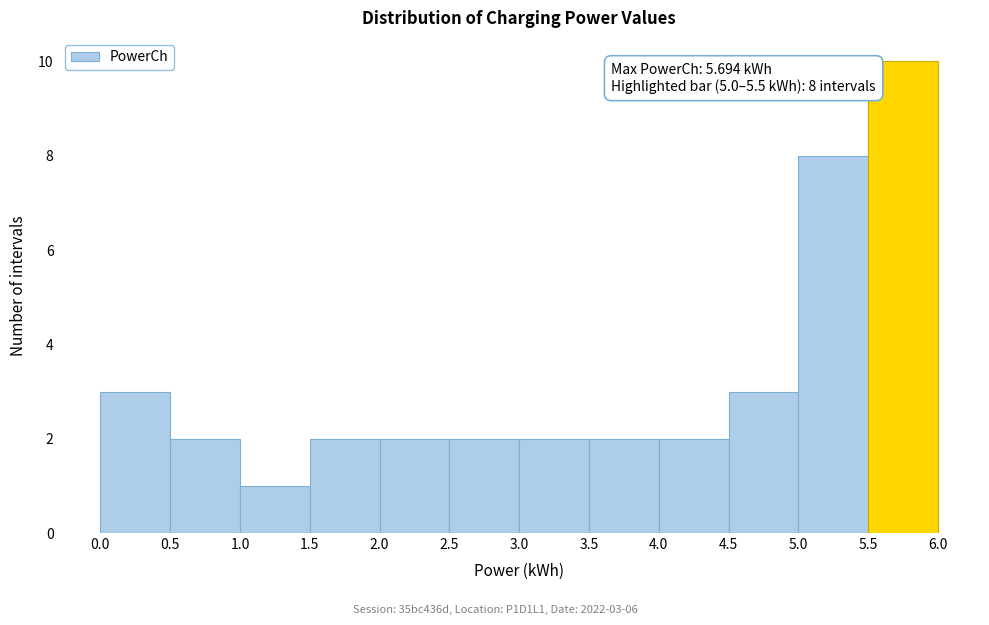

Which range on the x-axis has the tallest bar?

5.5 to 6.0